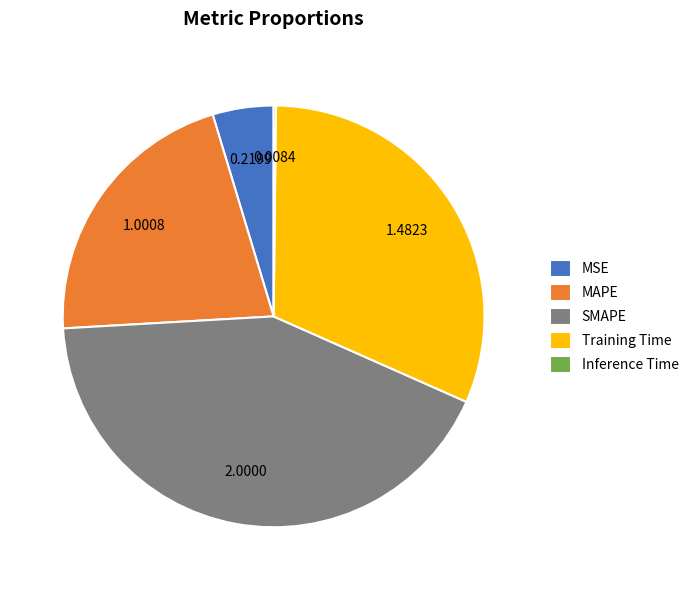

True or false: Training Time accounts for 18% of the total.

False